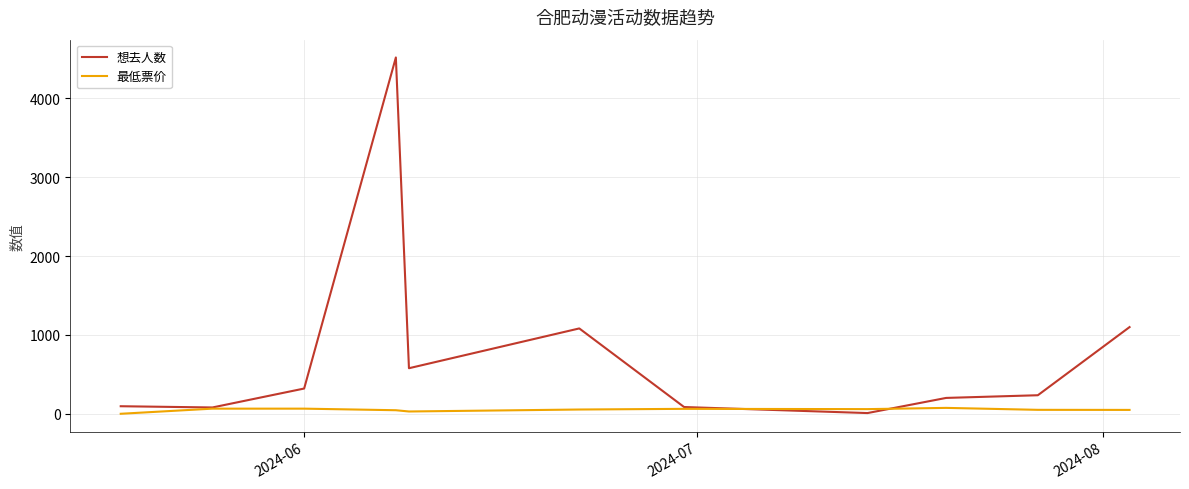

How many values in 最低票价 are above zero?

10